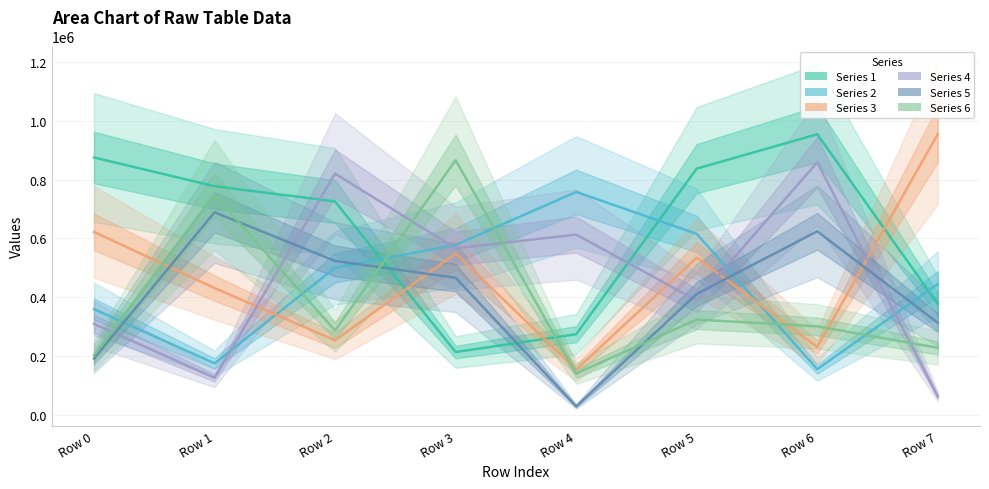

What value does the Series 2 series have at Row 0, to the nearest 100?

359800